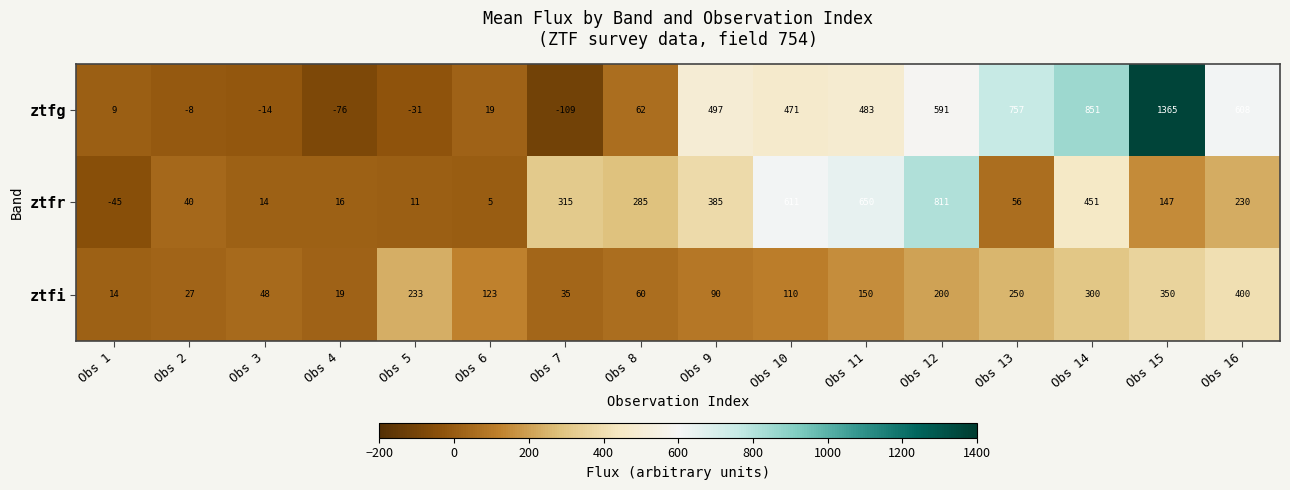

What is the approximate value of ztfi at Obs 9, to the nearest 10?

90